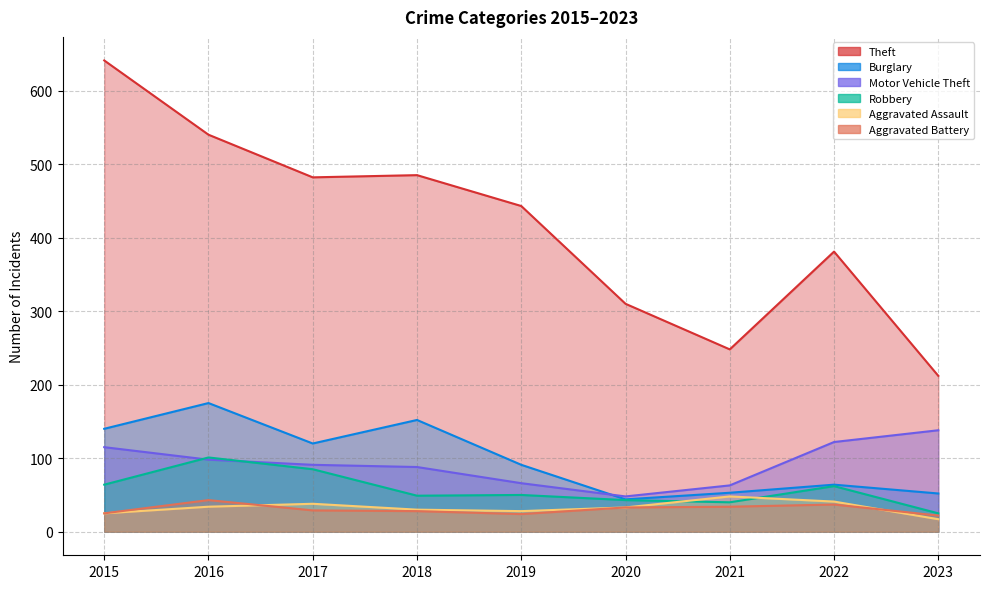

True or false: Burglary and Robbery intersect in this chart.

False